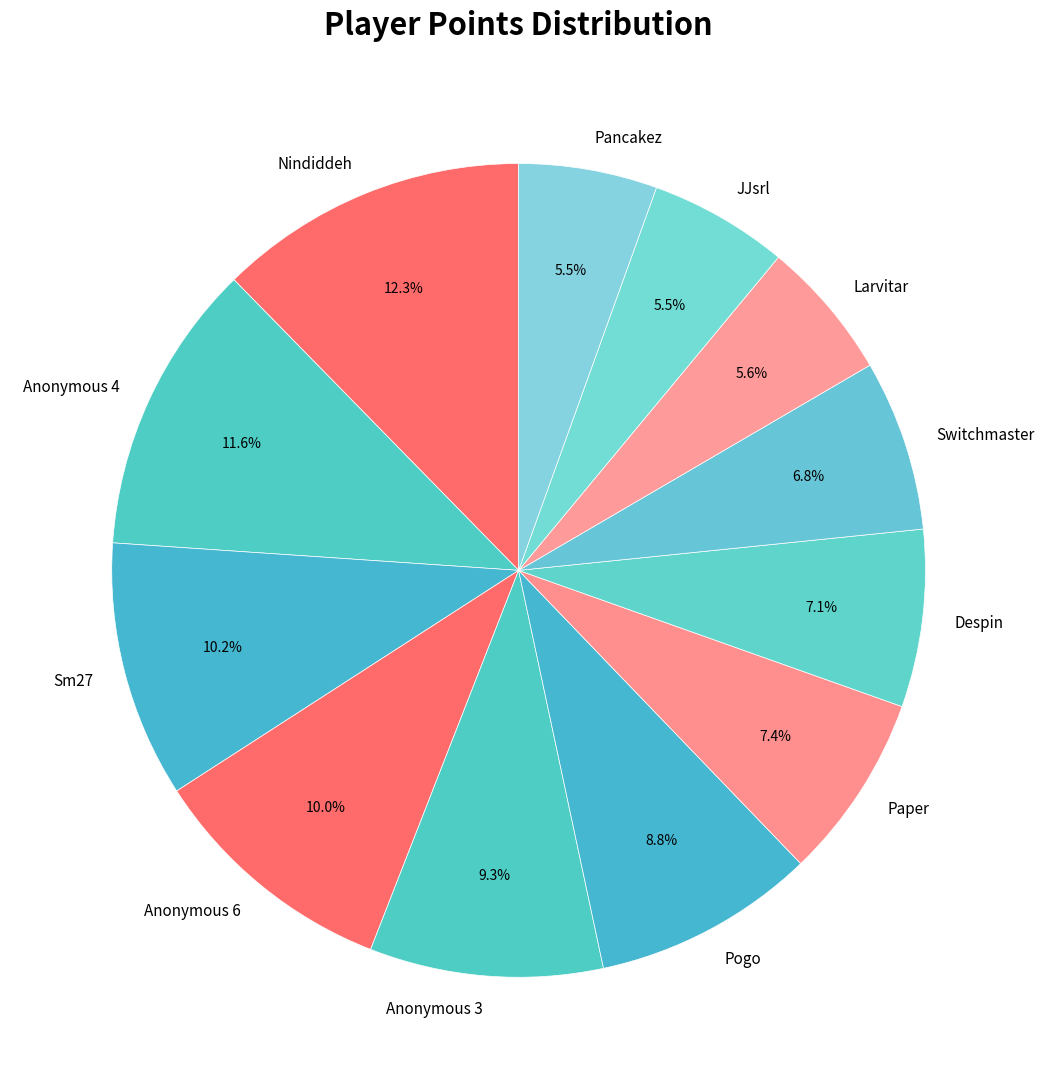

How much of the chart is everything except Paper?

92.6%